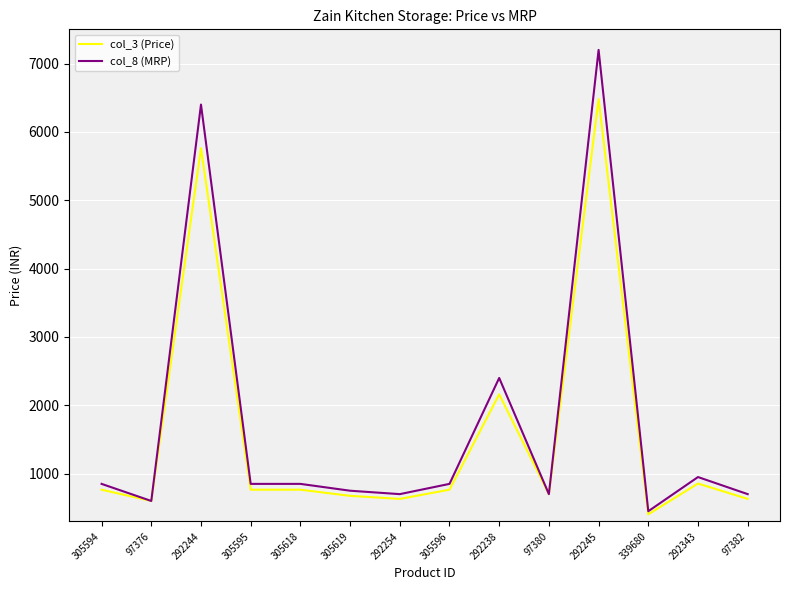

At how many categories does at least one series exceed 5671?

2